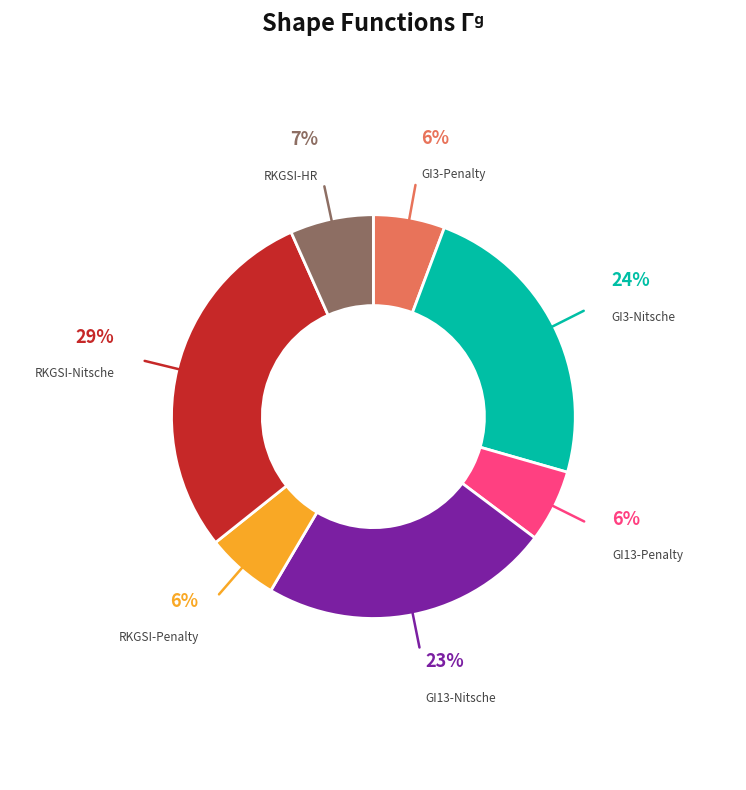

Is there any slice that represents more than half of the pie?

No